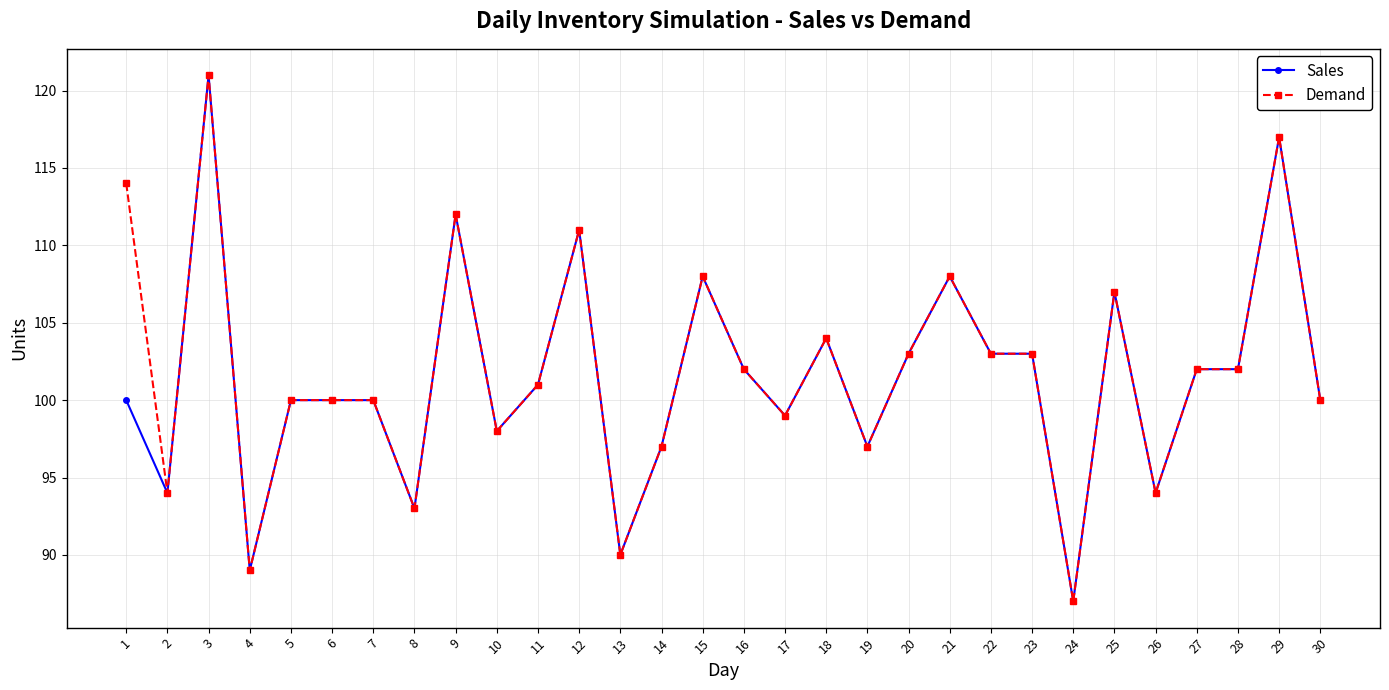

Where is the first local maximum for Demand?

3